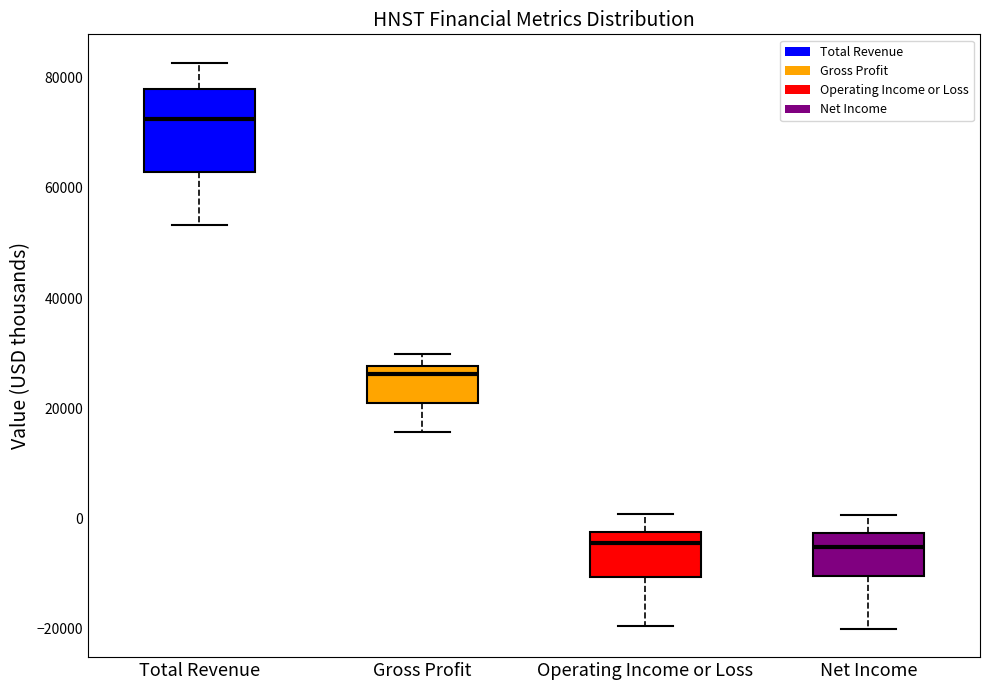

Reading left to right, transcribe this box plot: for each box, give where its median line is, the range the box spans, and where its two whiskers end, as read against the y-axis. The values are not printed on the chart, so give them approximately, as read against the axis.

Total Revenue: median 72000, box 62000 to 78000, whiskers 54000 to 82000
Gross Profit: median 26000, box 22000 to 28000, whiskers 16000 to 30000
Operating Income or Loss: median -4000, box -10000 to -2000, whiskers -20000 to 0
Net Income: median -6000, box -10000 to -2000, whiskers -20000 to 0